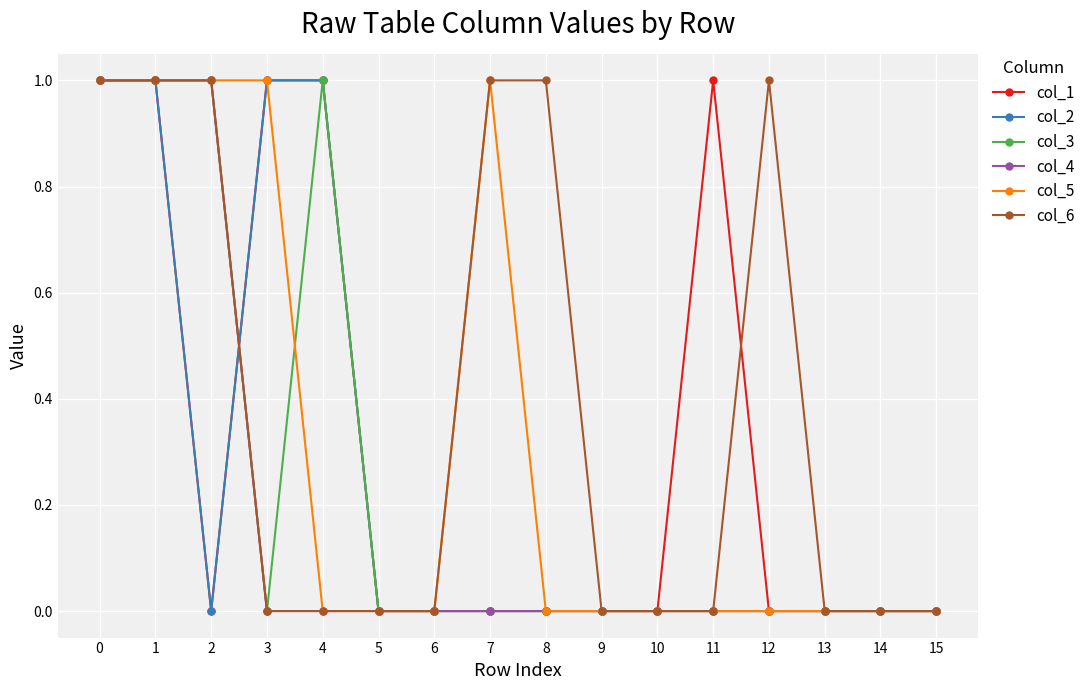

Which series has the largest total across all categories?

col_6